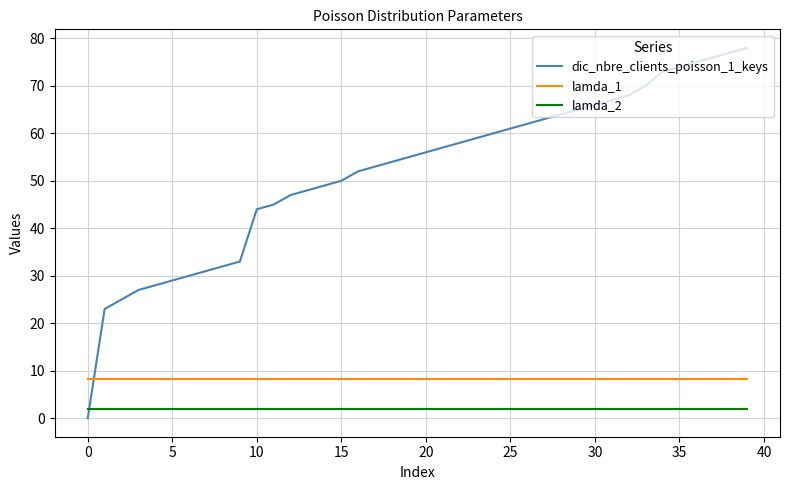

Which series has the largest total across all categories?

dic_nbre_clients_poisson_1_keys